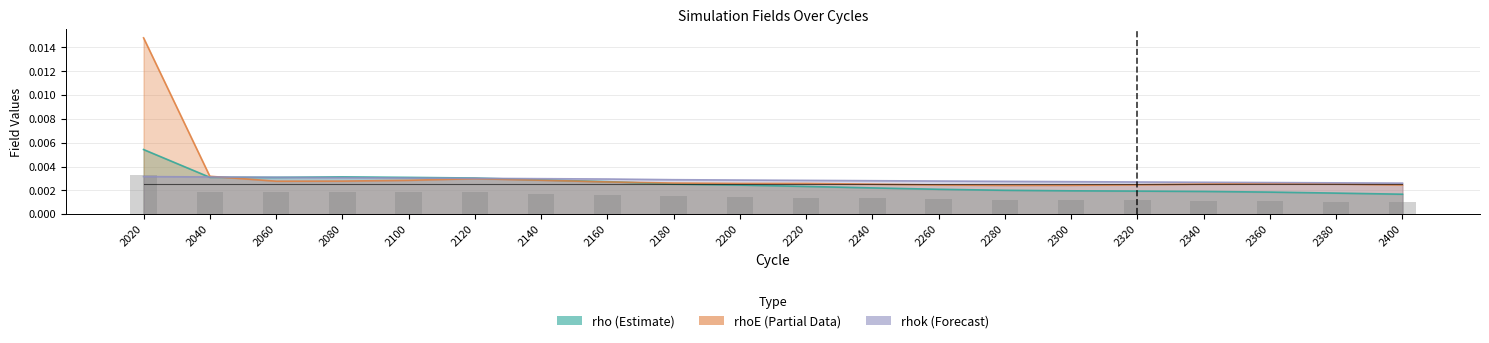

Which category has the lowest value in the rhoE series?

2280